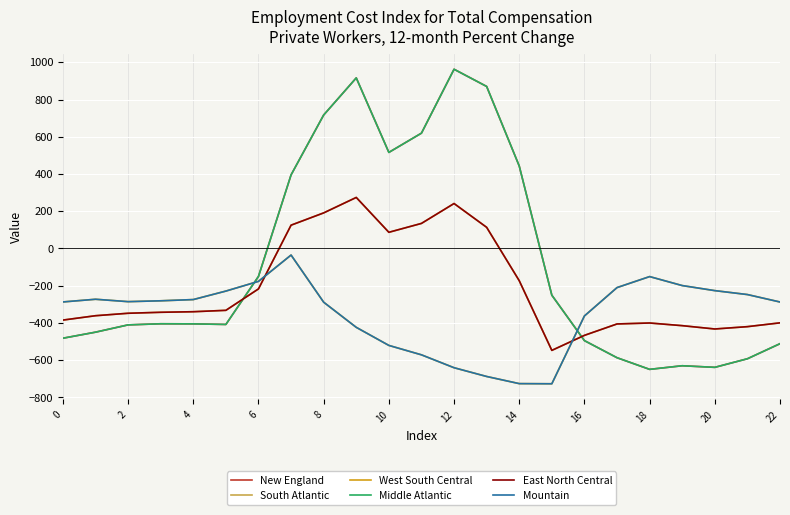

Does the chart display data point markers on the line(s)?

No